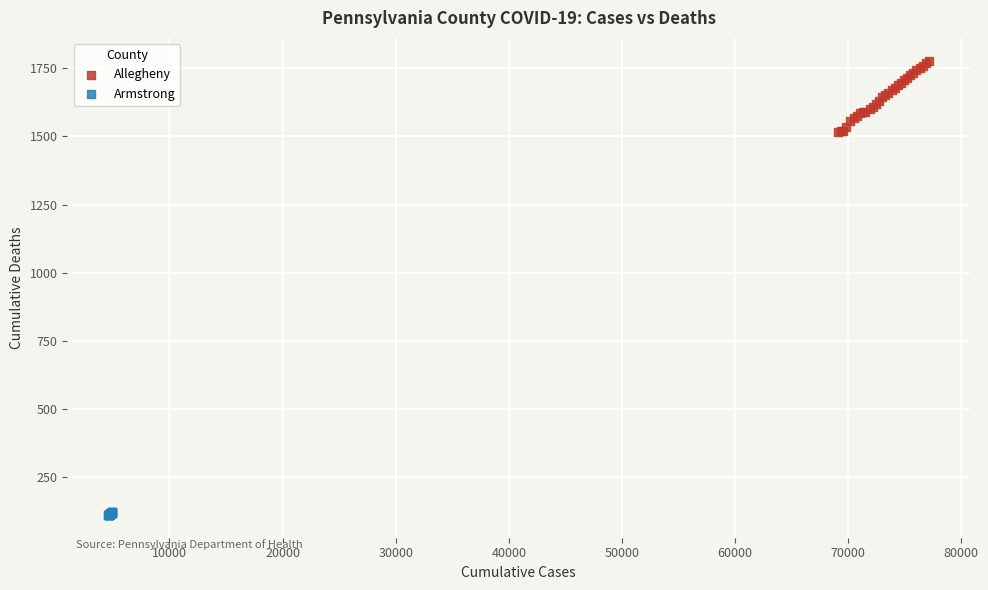

Which series contains the highest Y value?

Allegheny